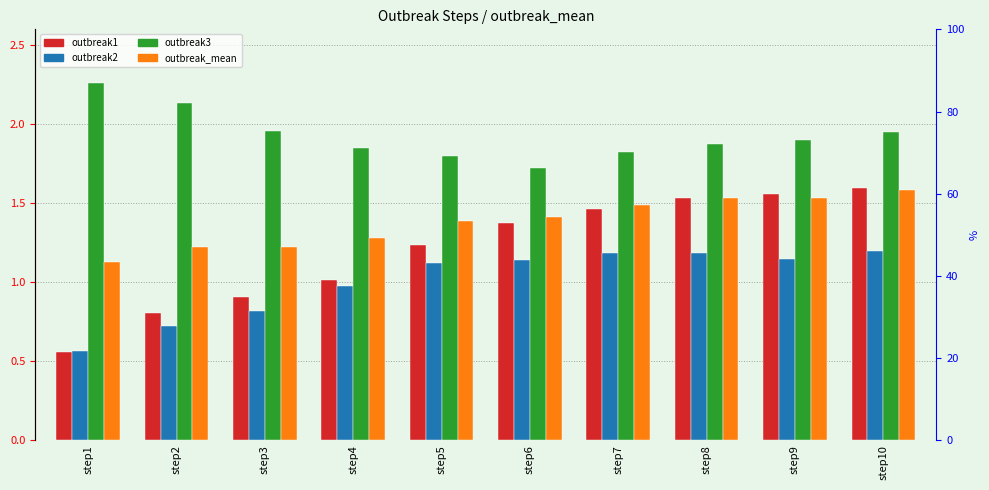

Reading right to left, list all the values displayed in this chart.

outbreak1: step10=1.6	step9=1.6	step8=1.5	step7=1.5	step6=1.4	step5=1.2	step4=1.0	step3=0.9	step2=0.8	step1=0.6
outbreak2: step10=1.2	step9=1.1	step8=1.2	step7=1.2	step6=1.1	step5=1.1	step4=1.0	step3=0.8	step2=0.7	step1=0.6
outbreak3: step10=1.9	step9=1.9	step8=1.9	step7=1.8	step6=1.7	step5=1.8	step4=1.8	step3=2.0	step2=2.1	step1=2.3
outbreak_mean: step10=1.6	step9=1.5	step8=1.5	step7=1.5	step6=1.4	step5=1.4	step4=1.3	step3=1.2	step2=1.2	step1=1.1